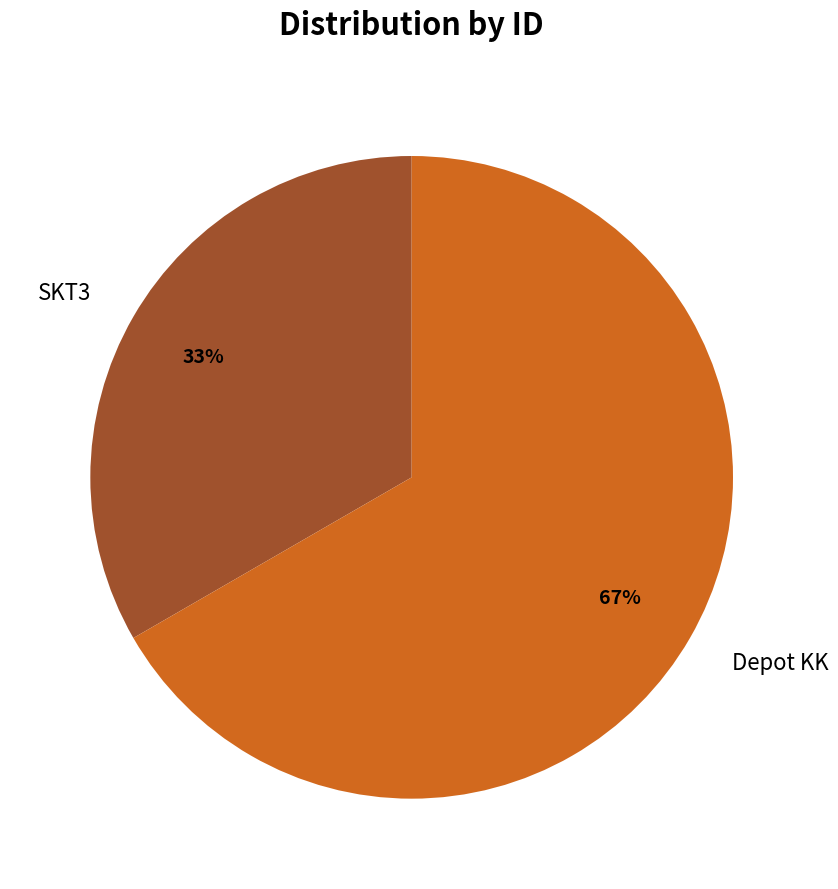

Approximately how many times larger is the value at Depot KK compared to SKT3?

2.0